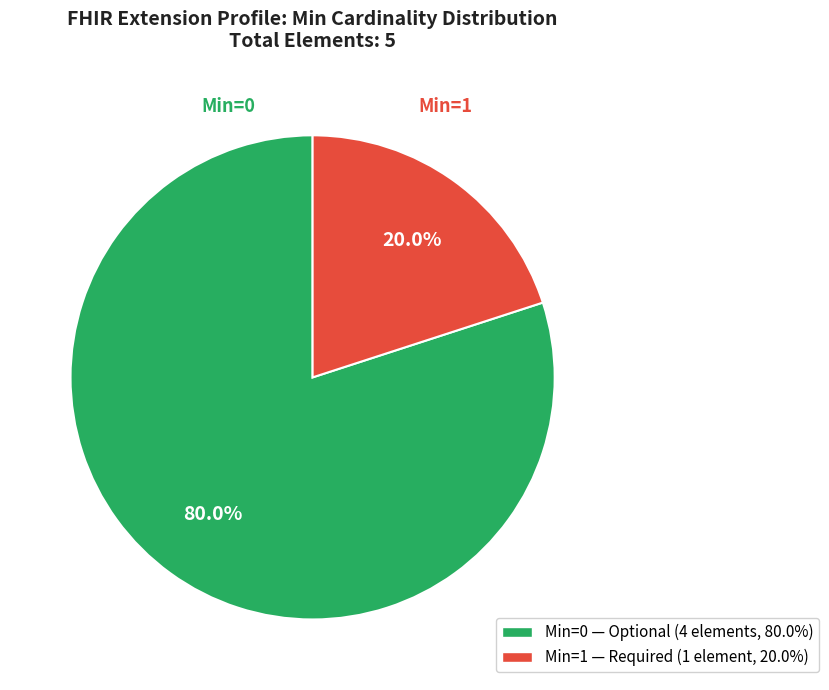

How many segments does this pie chart have?

2